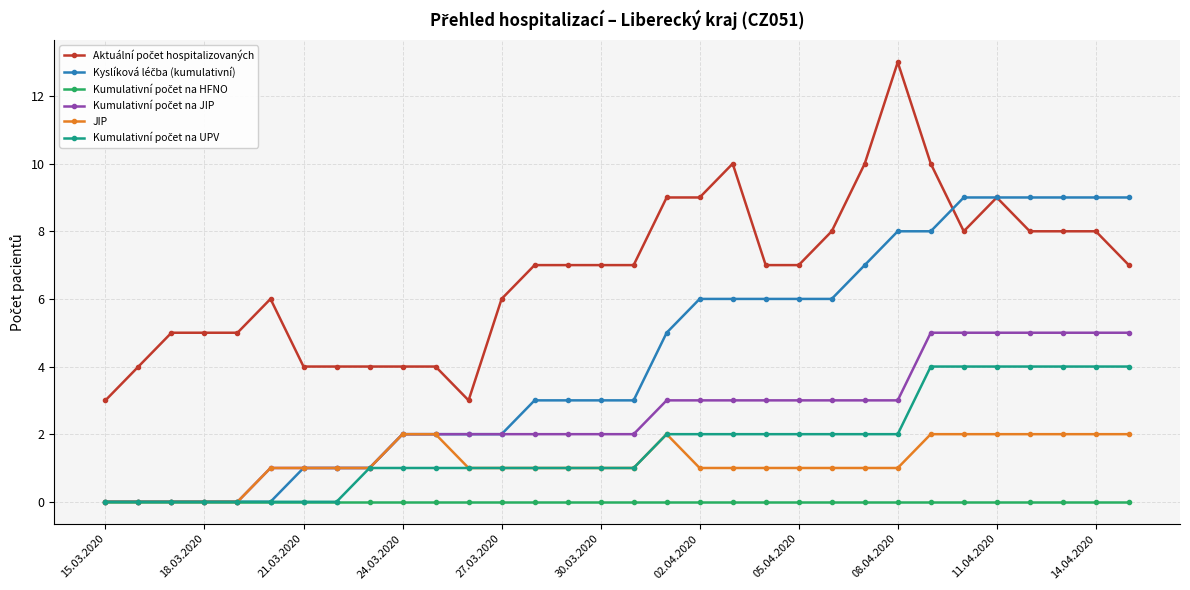

What is the average value of the JIP series?

1